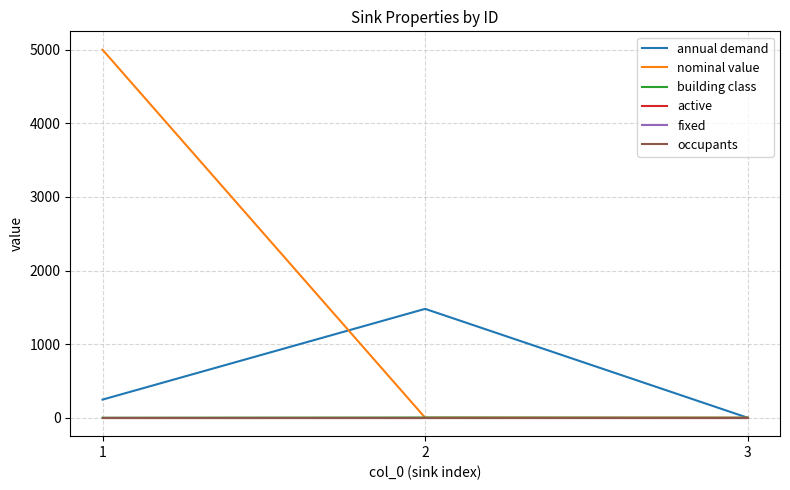

At how many categories does at least one series exceed 3016?

1